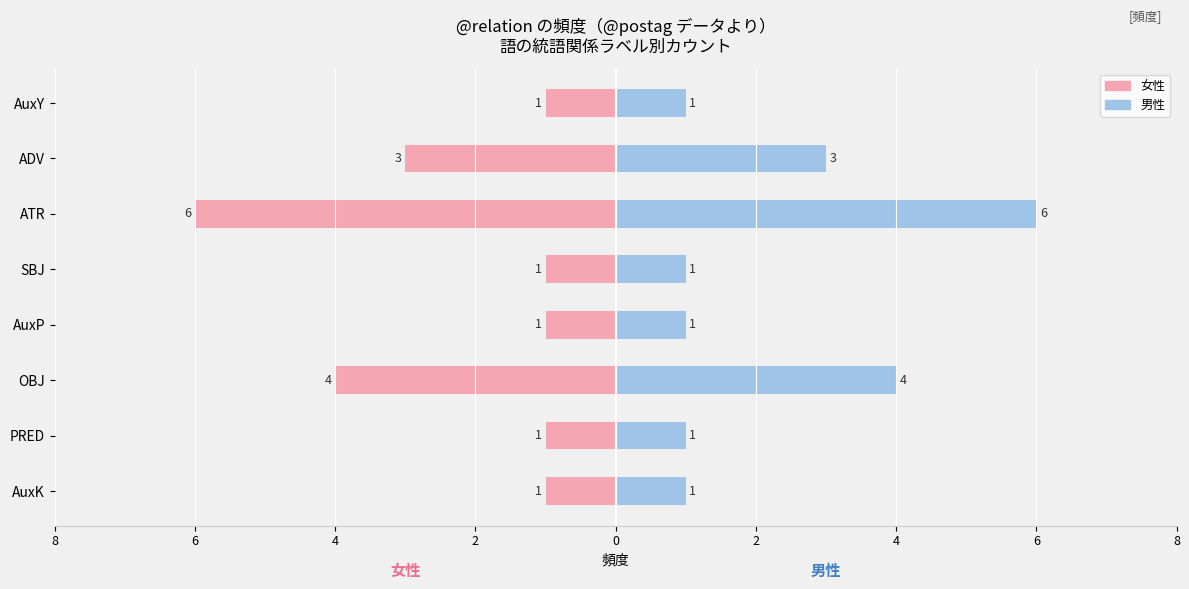

What is the sum of all 男性 values?

18